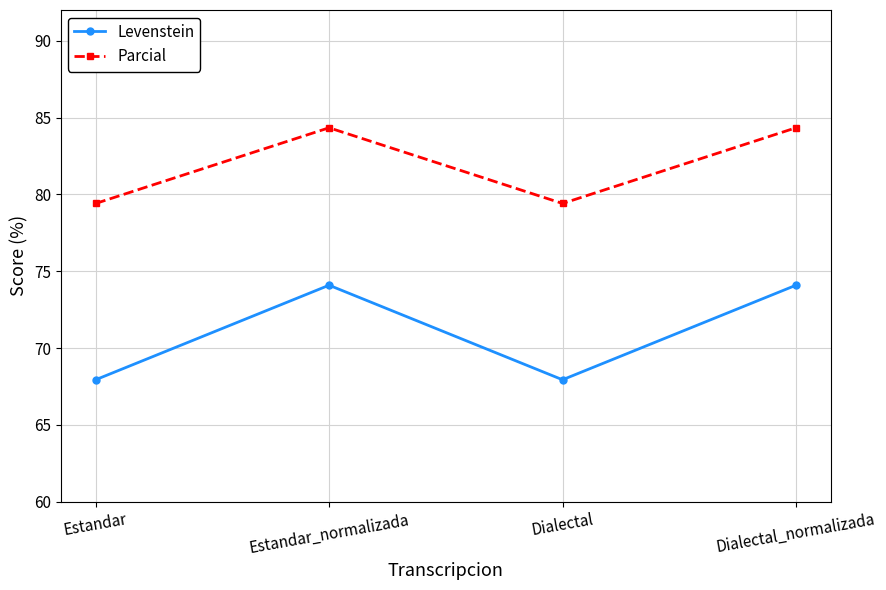

Reading left to right, extract all data points from this chart.

Levenstein: Estandar=67.9	Estandar_normalizada=74.1	Dialectal=67.9	Dialectal_normalizada=74.1
Parcial: Estandar=79.4	Estandar_normalizada=84.3	Dialectal=79.4	Dialectal_normalizada=84.3